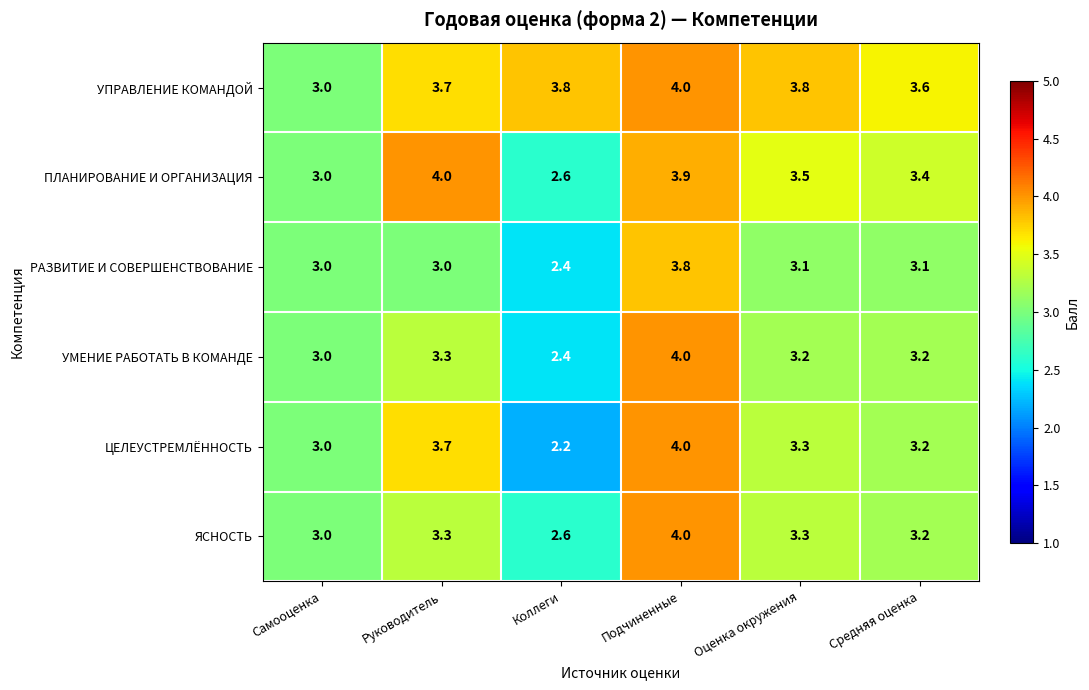

Which series has the widest spread of values?

ЦЕЛЕУСТРЕМЛЁННОСТЬ